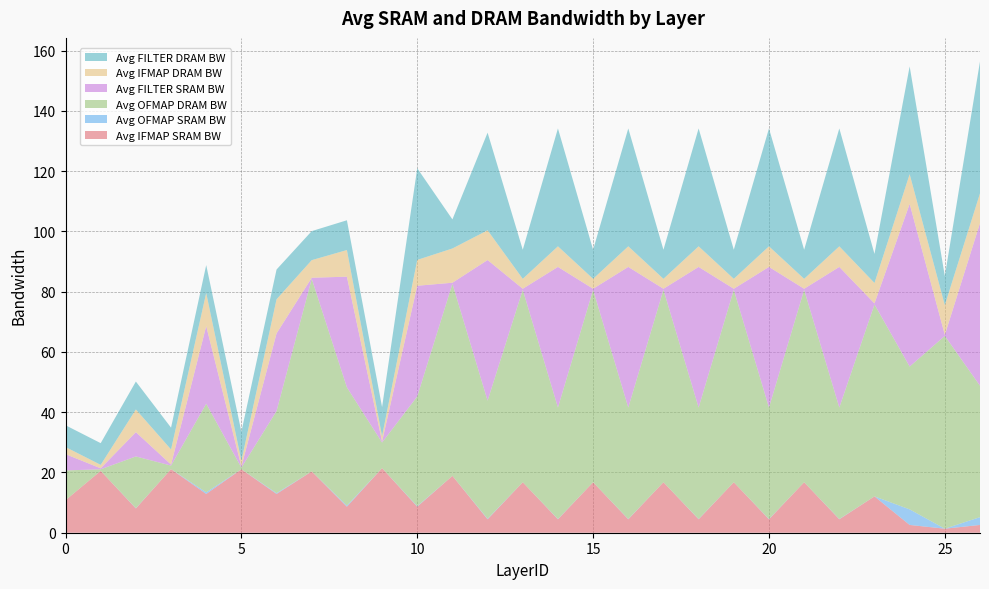

Reading left to right, what are all the values shown in this chart?

Avg IFMAP SRAM BW: 0=10.8	1=20.5	2=8.1	3=21.1	4=12.9	5=21.1	6=12.9	7=20.4	8=8.7	9=21.4	10=8.7	11=18.9	12=4.5	13=16.8	14=4.5	15=16.8	16=4.5	17=16.8	18=4.5	19=16.8	20=4.5	21=16.8	22=4.5	23=12.1	24=2.6	25=1.3	26=2.6
Avg OFMAP SRAM BW: 0=0.0	1=0.0	2=0.1	3=0.0	4=0.5	5=0.0	6=0.3	7=0.0	8=0.4	9=0.0	10=0.2	11=0.0	12=0.2	13=0.0	14=0.1	15=0.0	16=0.1	17=0.0	18=0.1	19=0.0	20=0.1	21=0.0	22=0.1	23=0.0	24=5.2	25=0.0	26=2.6
Avg OFMAP DRAM BW: 0=9.9	1=0.5	2=17.2	3=1.2	4=29.4	5=0.6	6=27.3	7=63.9	8=39.3	9=8.5	10=36.4	11=63.8	12=39.2	13=63.9	14=37.0	15=63.9	16=37.0	17=63.9	18=37.0	19=63.9	20=37.0	21=63.9	22=37.0	23=63.7	24=47.4	25=64.0	26=43.6
Avg FILTER SRAM BW: 0=5.4	1=0.3	2=8.1	3=0.3	4=25.8	5=0.3	6=25.8	7=0.3	8=36.7	9=0.3	10=36.7	11=0.3	12=46.7	13=0.3	14=46.7	15=0.3	16=46.7	17=0.3	18=46.7	19=0.3	20=46.7	21=0.3	22=46.7	23=0.3	24=54.0	25=0.3	26=54.0
Avg IFMAP DRAM BW: 0=2.4	1=1.1	2=7.5	3=5.0	4=11.0	5=1.9	6=11.3	7=5.8	8=8.8	9=1.8	10=8.6	11=11.4	12=9.9	13=3.3	14=6.8	15=3.3	16=6.8	17=3.3	18=6.8	19=3.3	20=6.8	21=3.3	22=6.8	23=6.8	24=9.9	25=9.9	26=9.9
Avg FILTER DRAM BW: 0=7.2	1=7.2	2=9.3	3=7.2	4=9.3	5=9.6	6=9.9	7=9.6	8=9.9	9=9.7	10=30.4	11=9.7	12=32.4	13=9.7	14=39.1	15=9.7	16=39.1	17=9.7	18=39.1	19=9.7	20=39.1	21=9.7	22=39.1	23=9.7	24=35.8	25=9.7	26=43.8